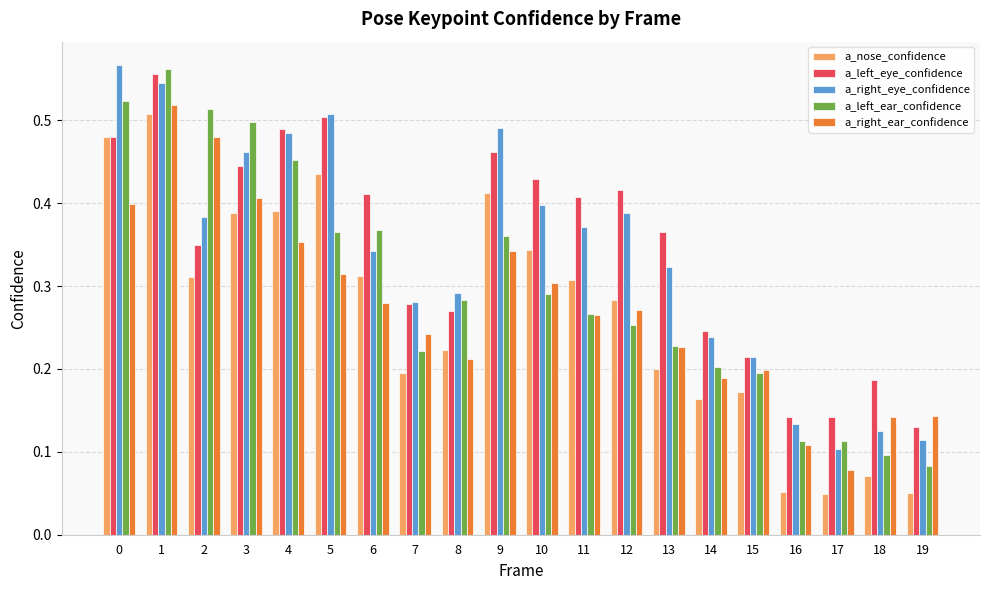

Count the a_nose_confidence values in the range 0 to 1.

20